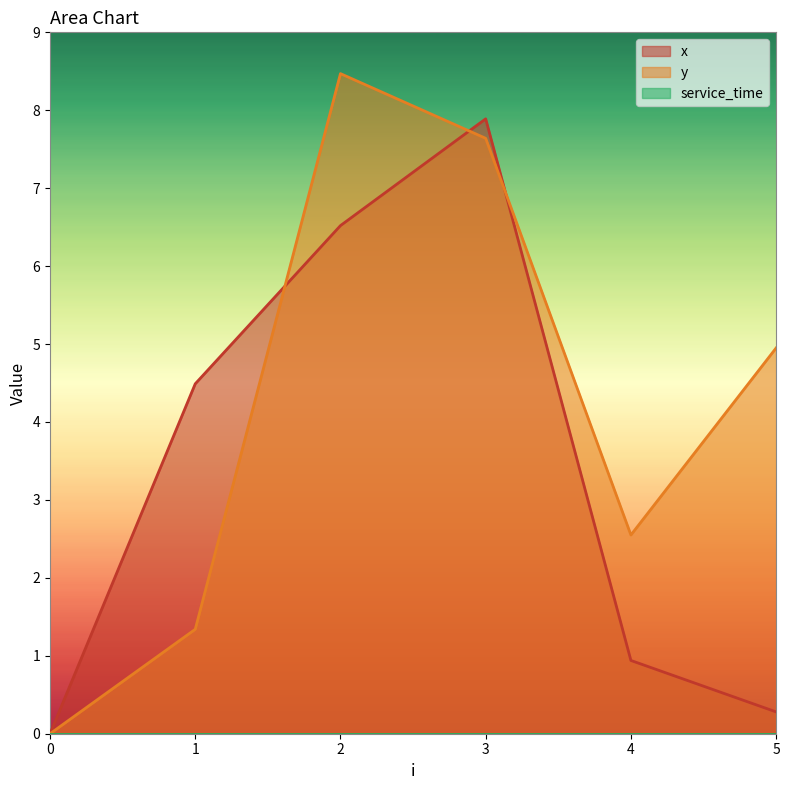

True or false: y has more than 1 points higher than both neighbors.

False